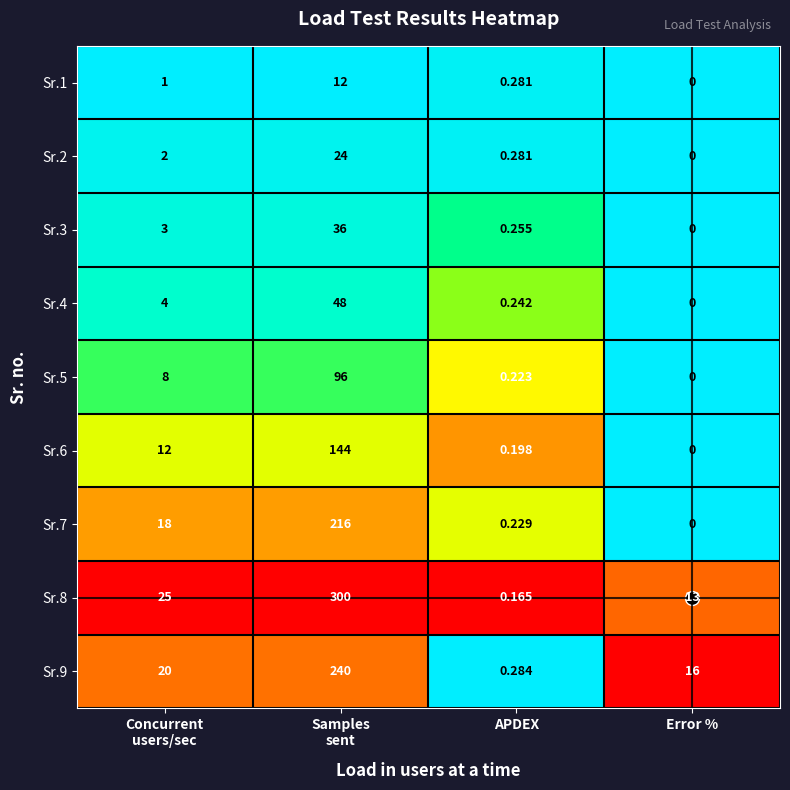

Which category has the lowest value in the Sr.7 series?

Error %